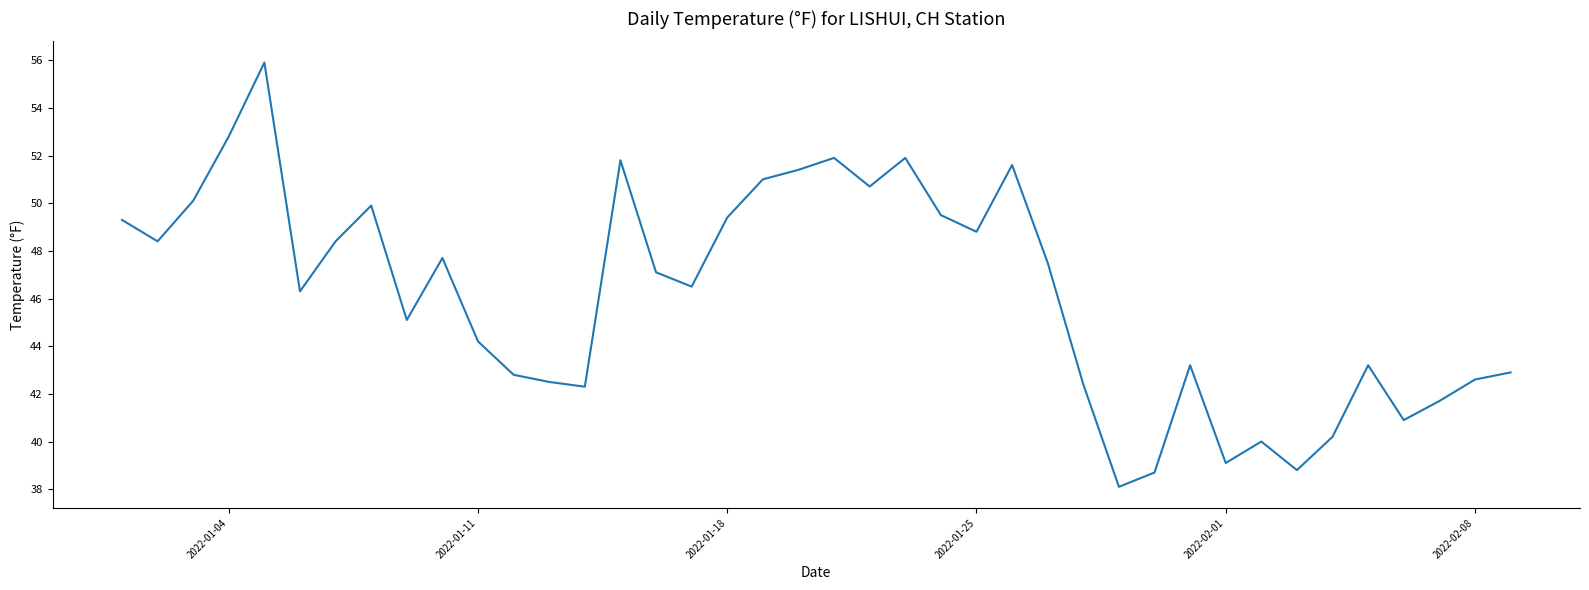

Reading left to right, list all the values displayed in this chart.

49.3	48.4	50.1	52.8	55.9	46.3	48.4	49.9	45.1	47.7	44.2	42.8	42.5	42.3	51.8	47.1	46.5	49.4	51.0	51.4	51.9	50.7	51.9	49.5	48.8	51.6	47.5	42.4	38.1	38.7	43.2	39.1	40.0	38.8	40.2	43.2	40.9	41.7	42.6	42.9